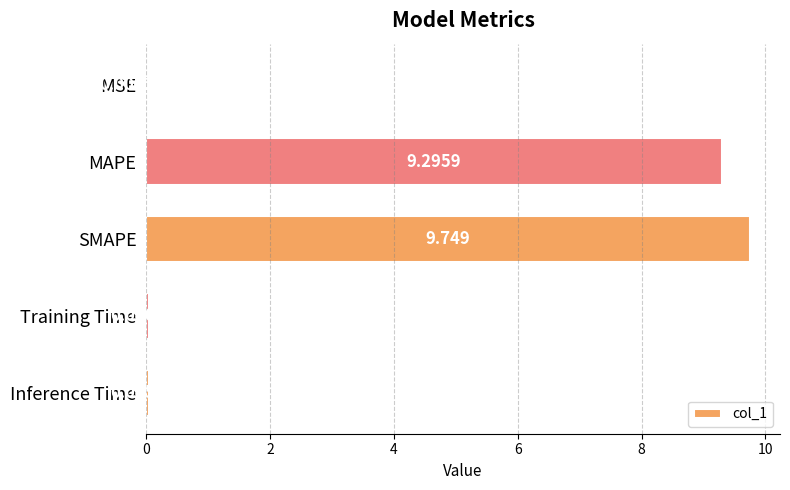

What is the average value?

3.8